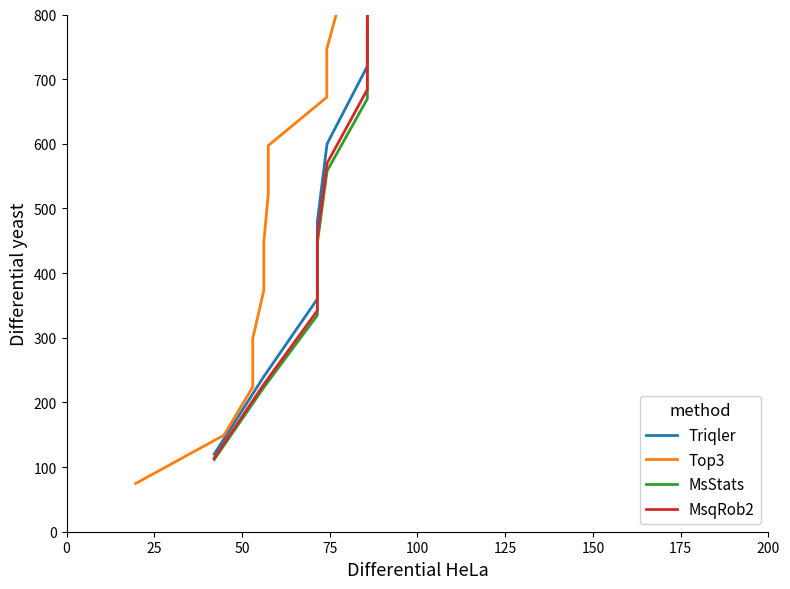

True or false: Triqler and MsqRob2 cross at least once.

False